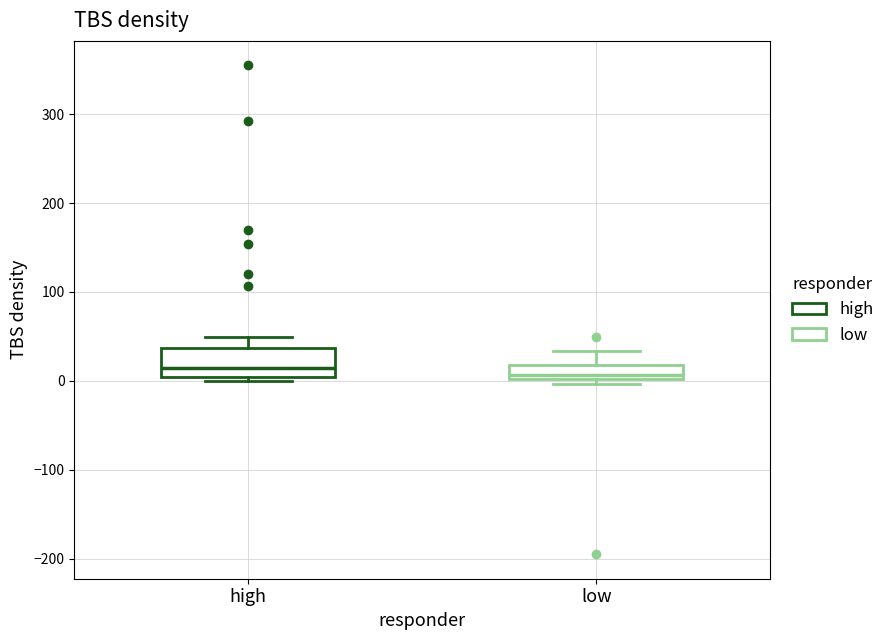

Where is the upper edge of the box for low on the y-axis? The values are not printed on the chart, so give them approximately, as read against the axis.

20